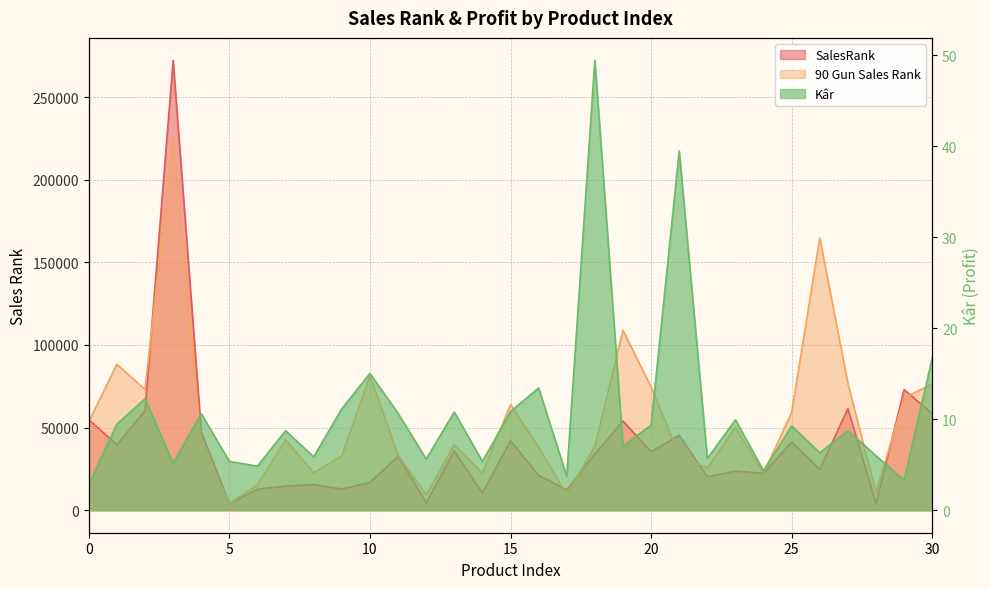

Which series changed the most between 0 and 15?

SalesRank